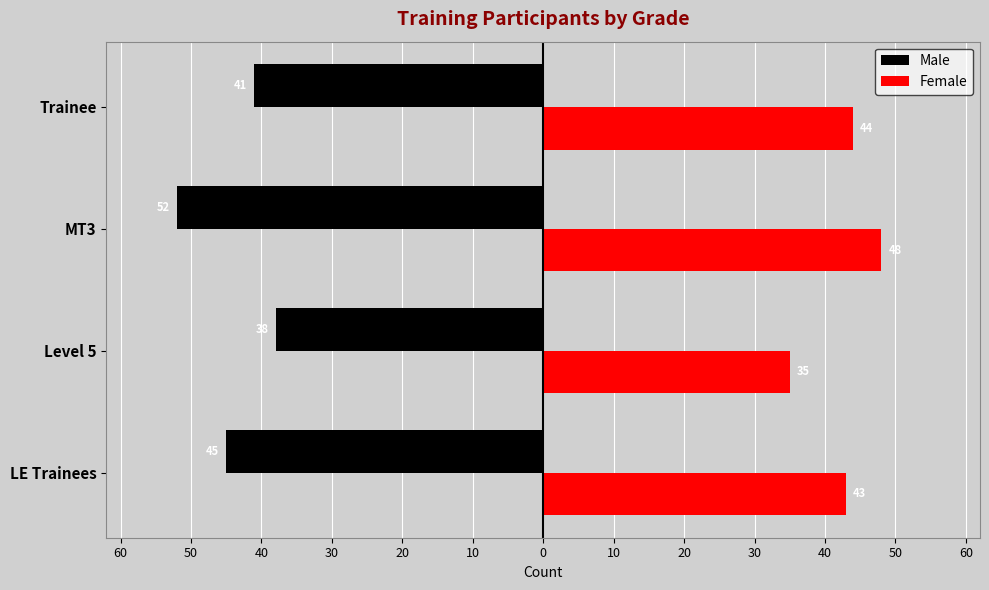

What are all the series names shown in the legend?

Male, Female